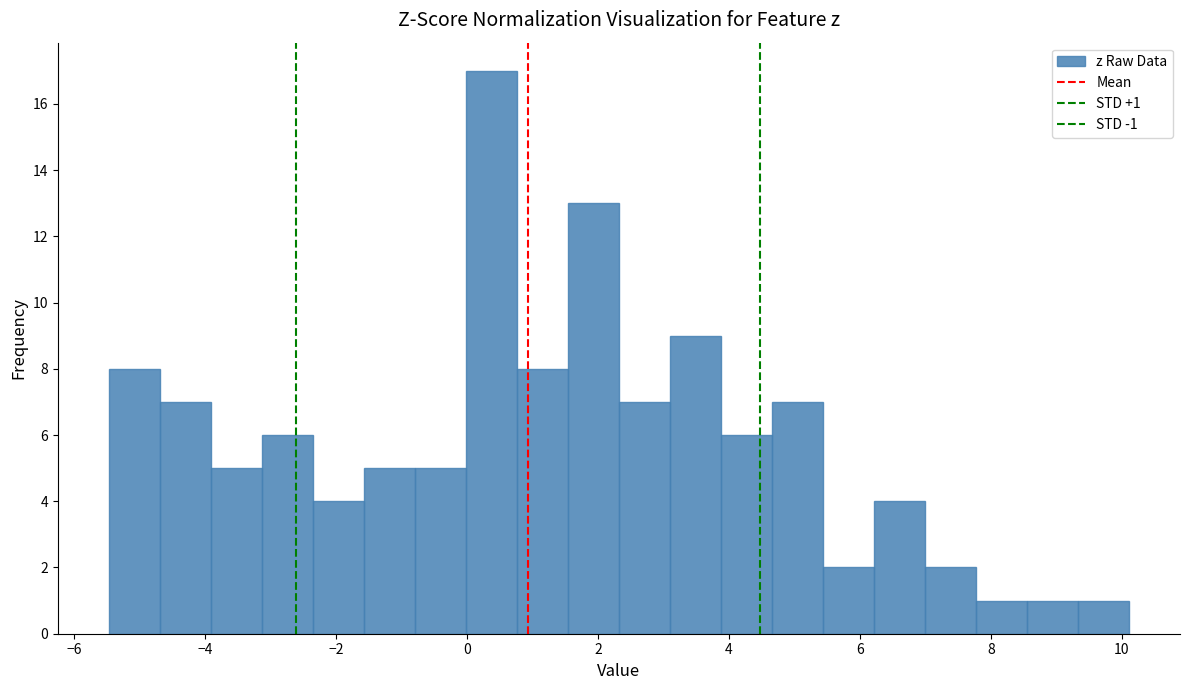

Around what value on the x-axis is the tallest bar? Give the approximate position of its centre, as read against the axis.

0.4